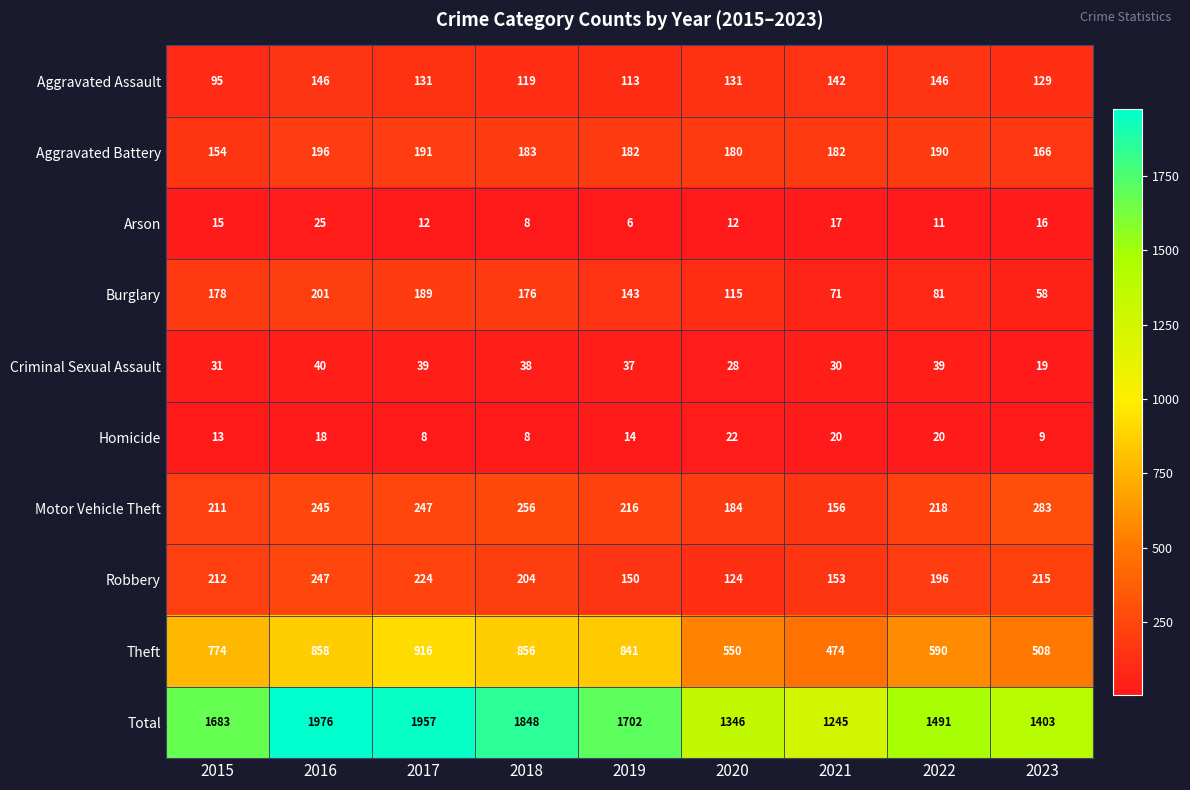

Read the Aggravated Assault value at 2020.

131